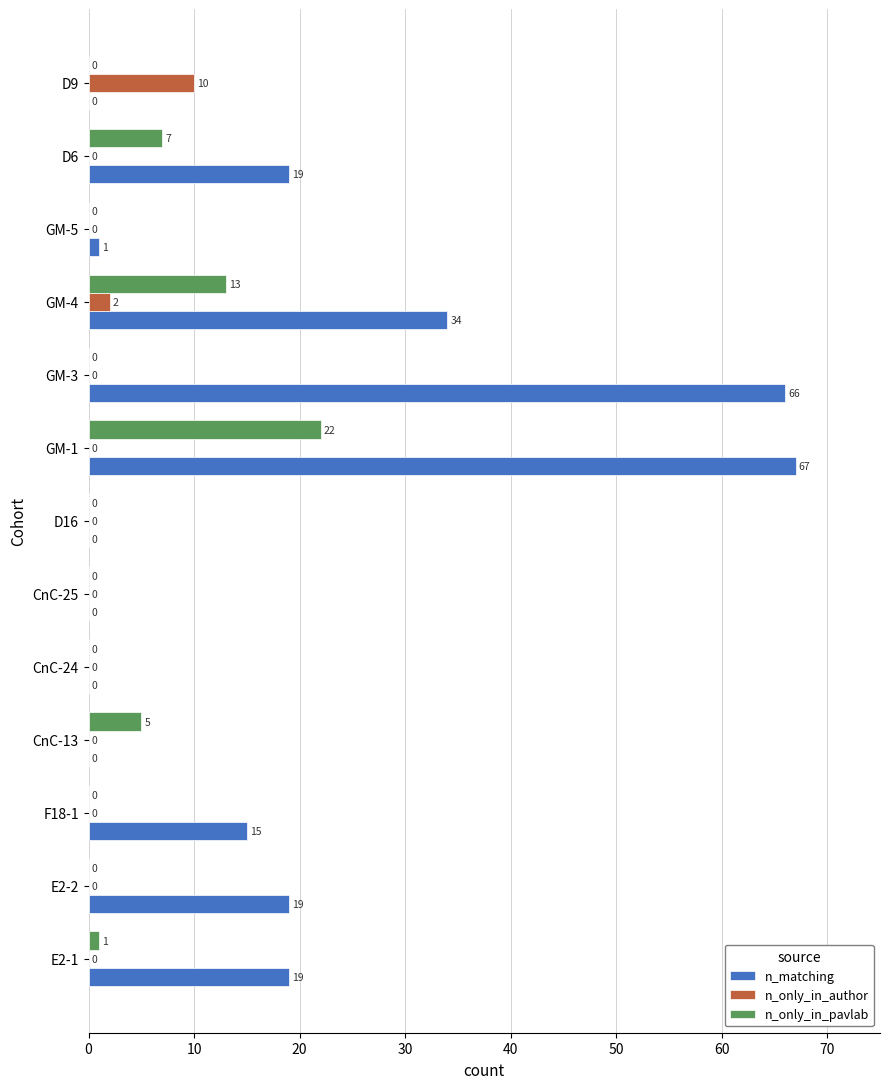

Count the number of data series in this chart.

3